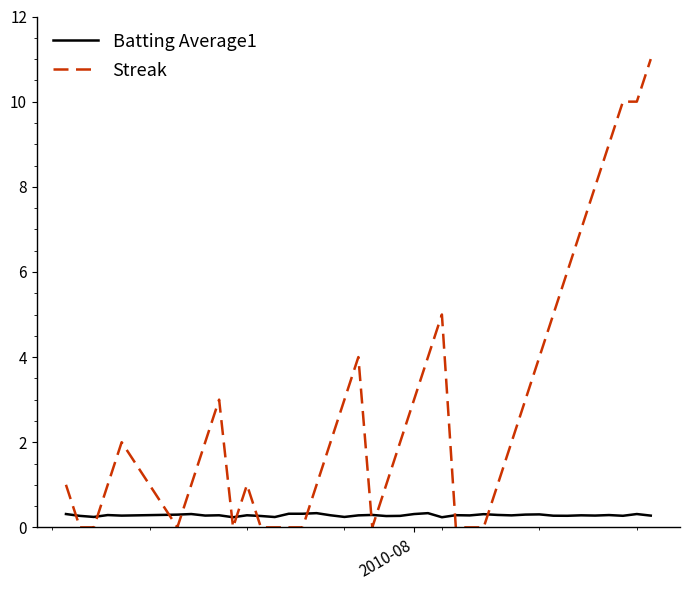

What are all the series names shown in the legend?

Batting Average1, Streak